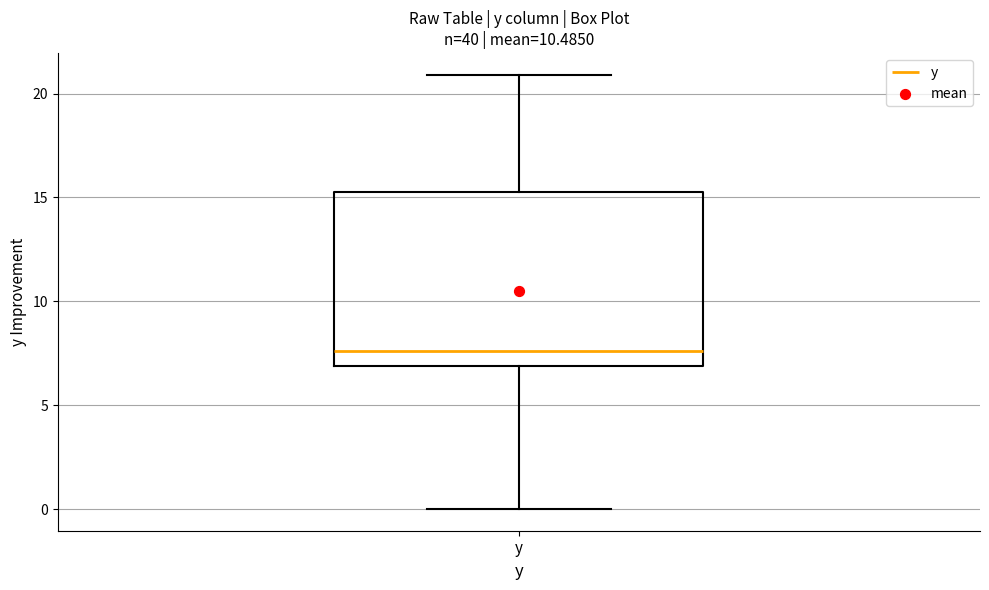

Transcribe this box plot: give where the median line is, the range the box spans, and where the two whiskers end, as read against the y-axis. The values are not printed on the chart, so give them approximately, as read against the axis.

median 7.5, box 7.0 to 15.5, whiskers 0.0 to 21.0